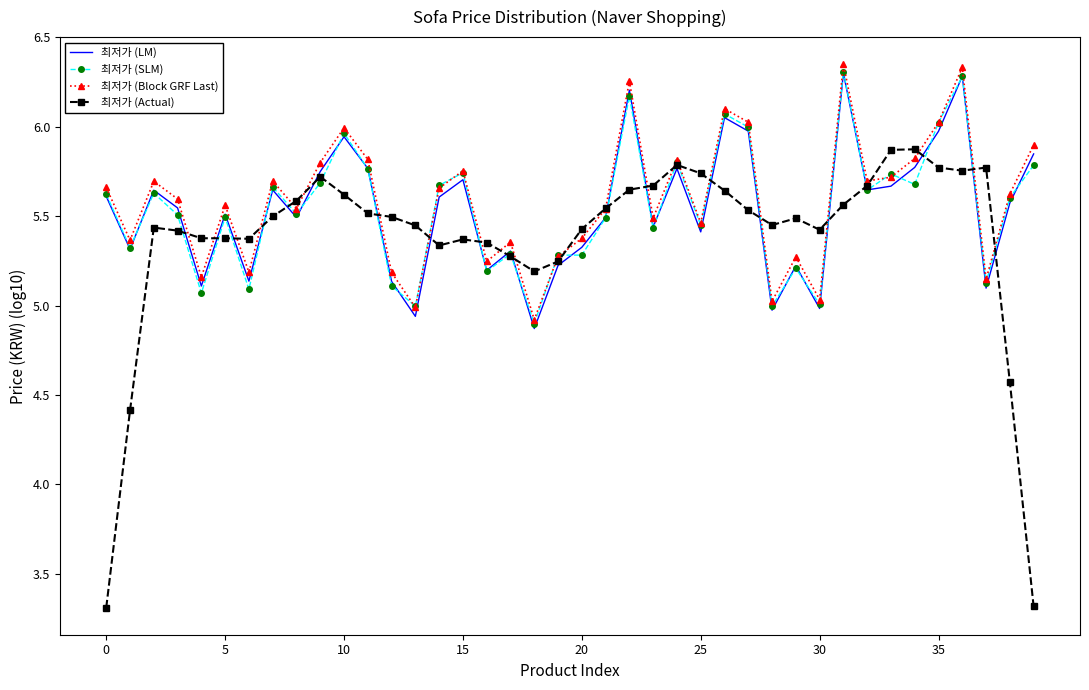

After their last crossing, which series has the higher values: 최저가 (Actual) or 최저가 (SLM)?

최저가 (SLM)